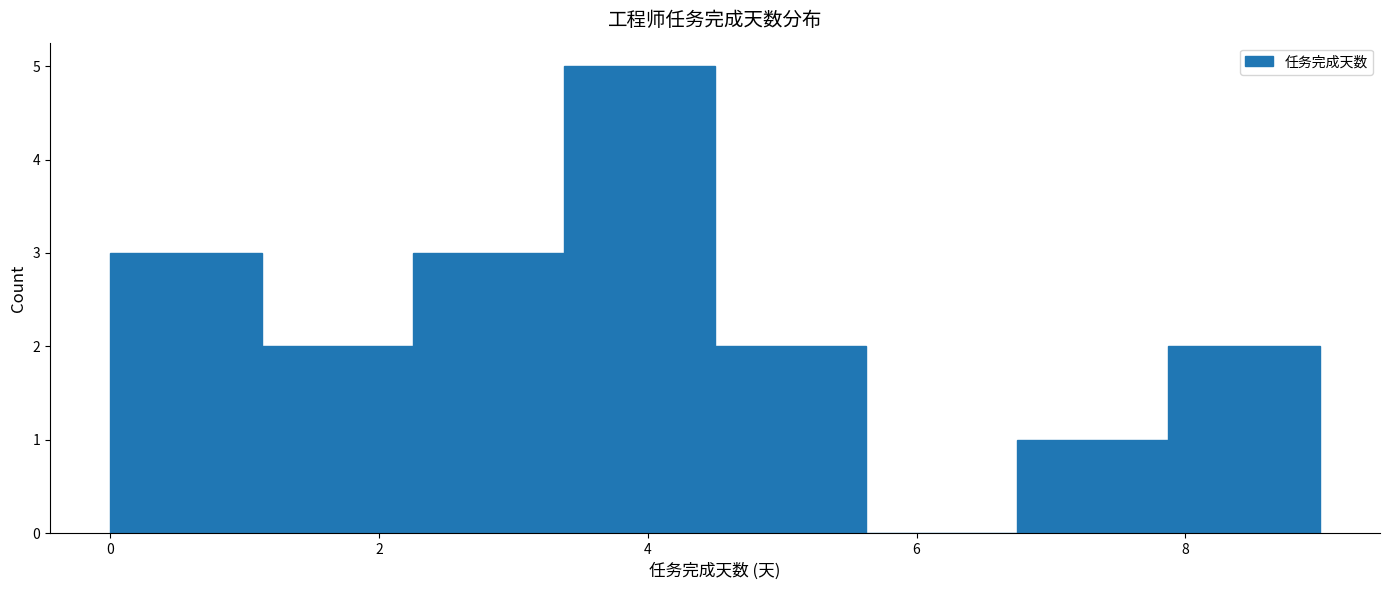

Reading left to right, transcribe this chart: for each bar, give the range it covers on the x-axis and its height. Neither the bar edges nor the heights are printed on the chart, so give them approximately, as read against the axes.

0.0 to 1.2: 3
1.2 to 2.2: 2
2.2 to 3.4: 3
3.4 to 4.6: 5
4.6 to 5.6: 2
5.6 to 6.8: 0
6.8 to 7.8: 1
7.8 to 9.0: 2